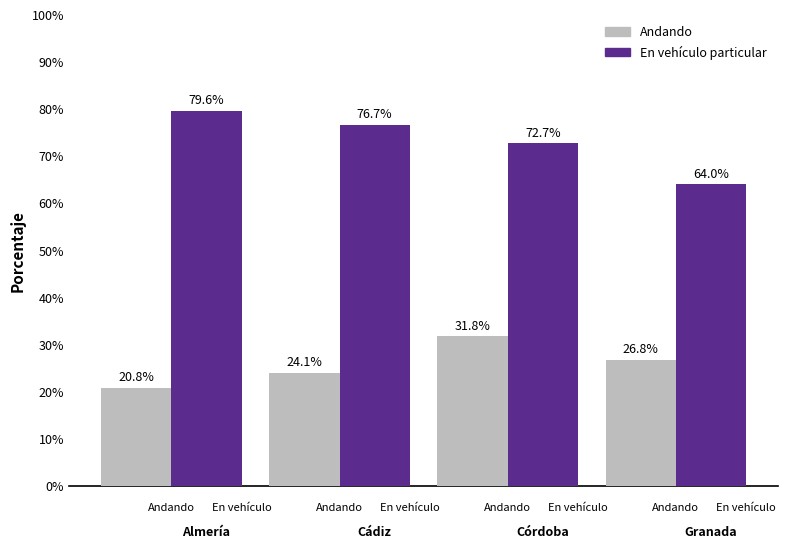

Are the bars horizontal?

No